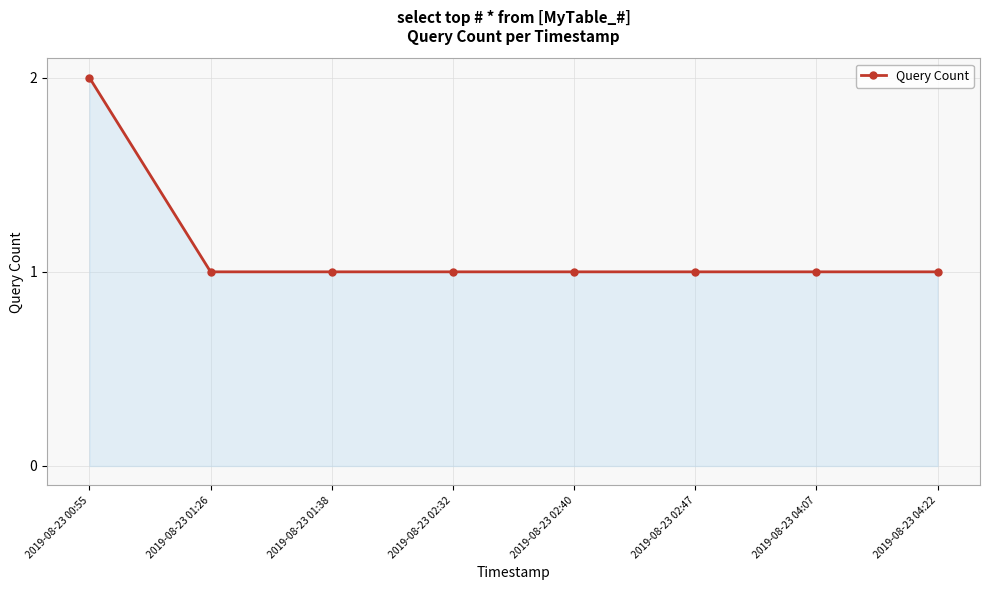

At which category does the chart reach its peak across all series?

2019-08-23 00:55